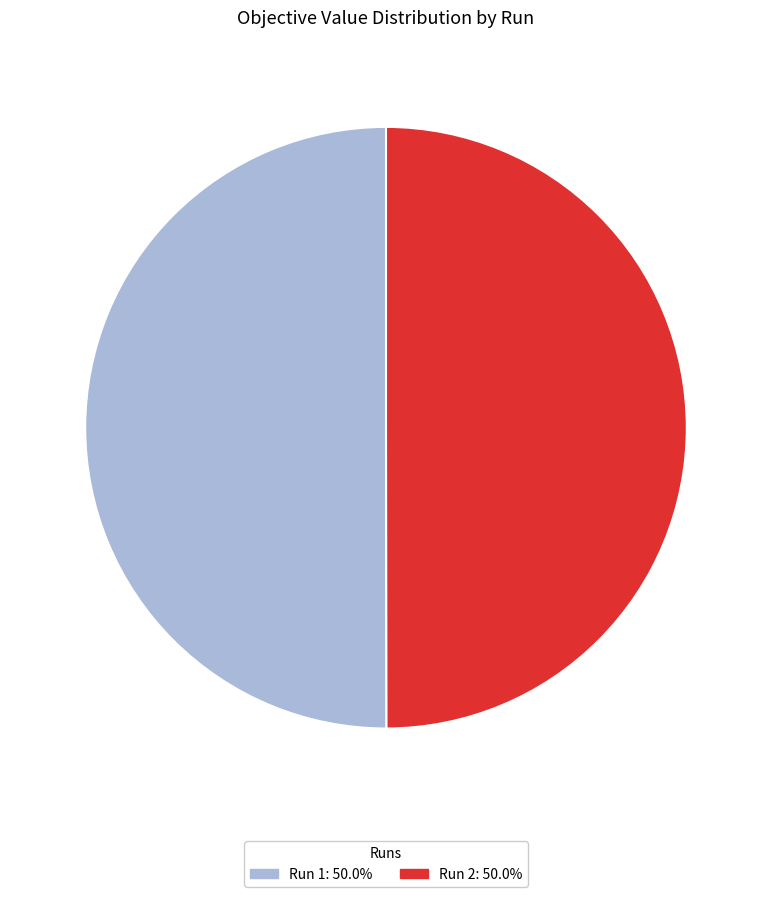

The Run 2 slice represents 40% of the pie. True or false?

False